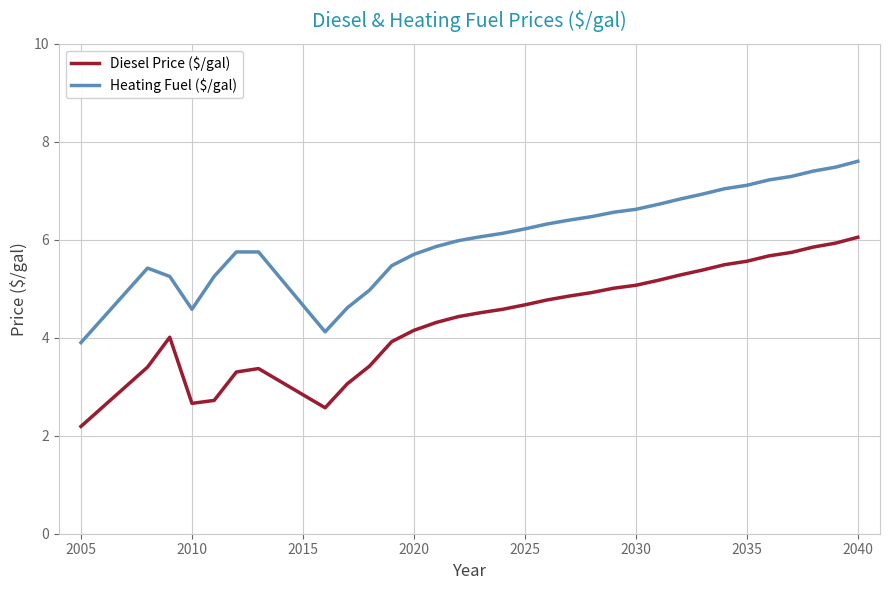

What is the difference between the maximum and minimum values in the Diesel Price ($/gal) series?

3.9